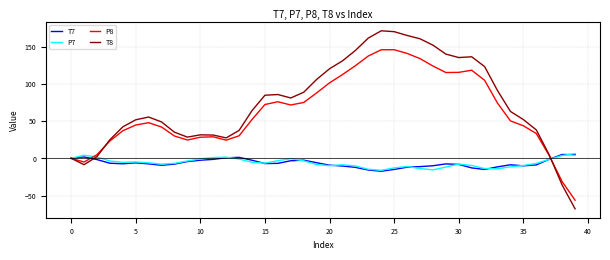

Which series has the widest spread of values?

T8